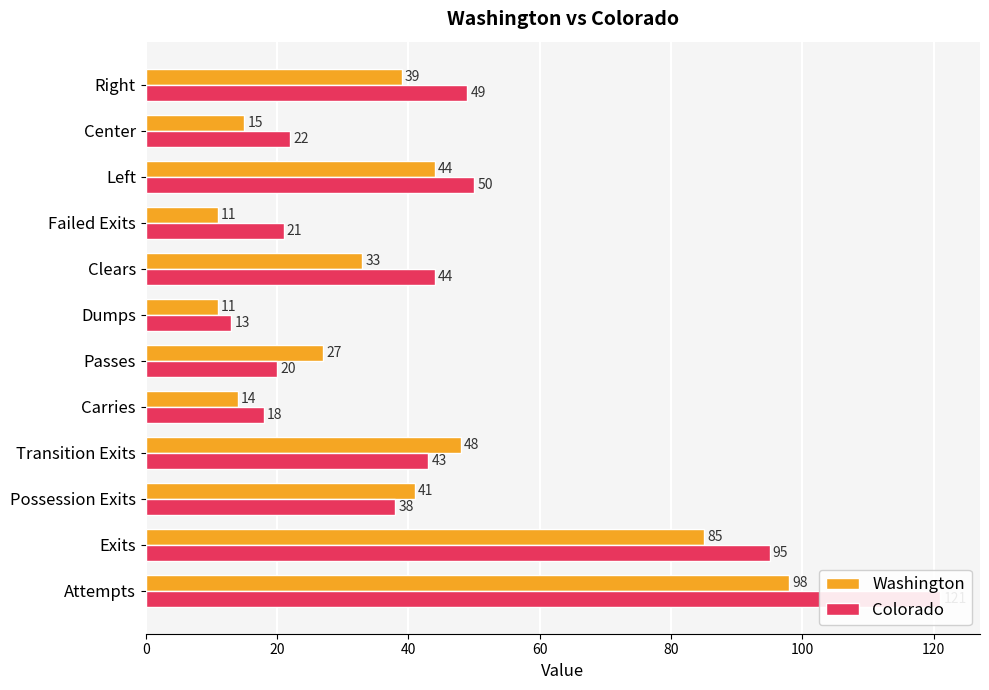

What is the highest value of the Colorado series?

121